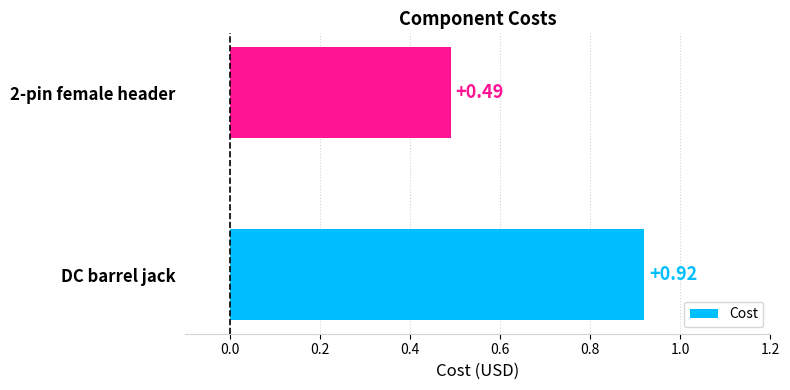

What is the change in value from DC barrel jack to 2-pin female header?

-0.4